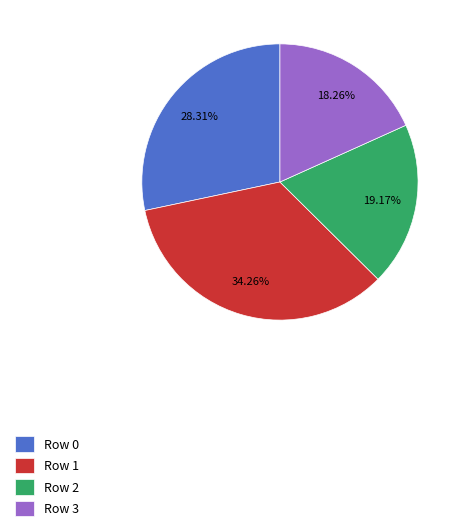

What is the largest slice in the pie chart?

Row 1